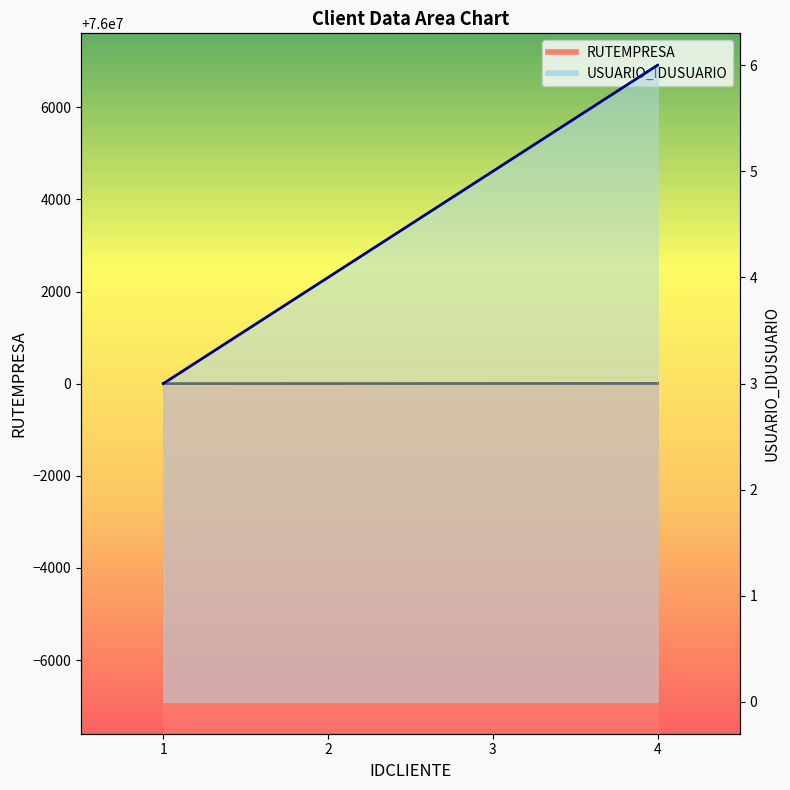

True or false: RUTEMPRESA and USUARIO_IDUSUARIO intersect in this chart.

False